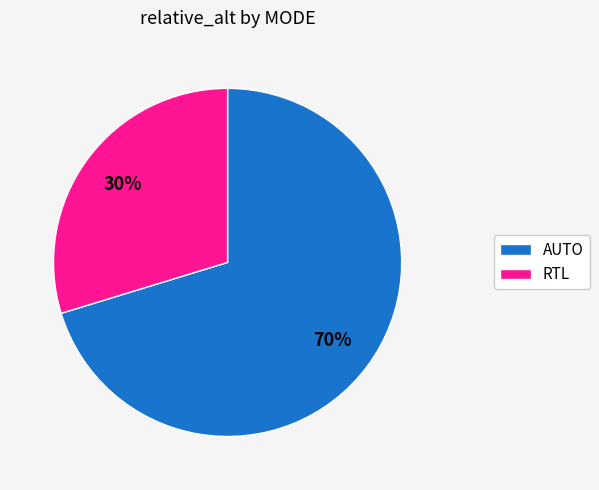

How many slices are in this pie chart?

2